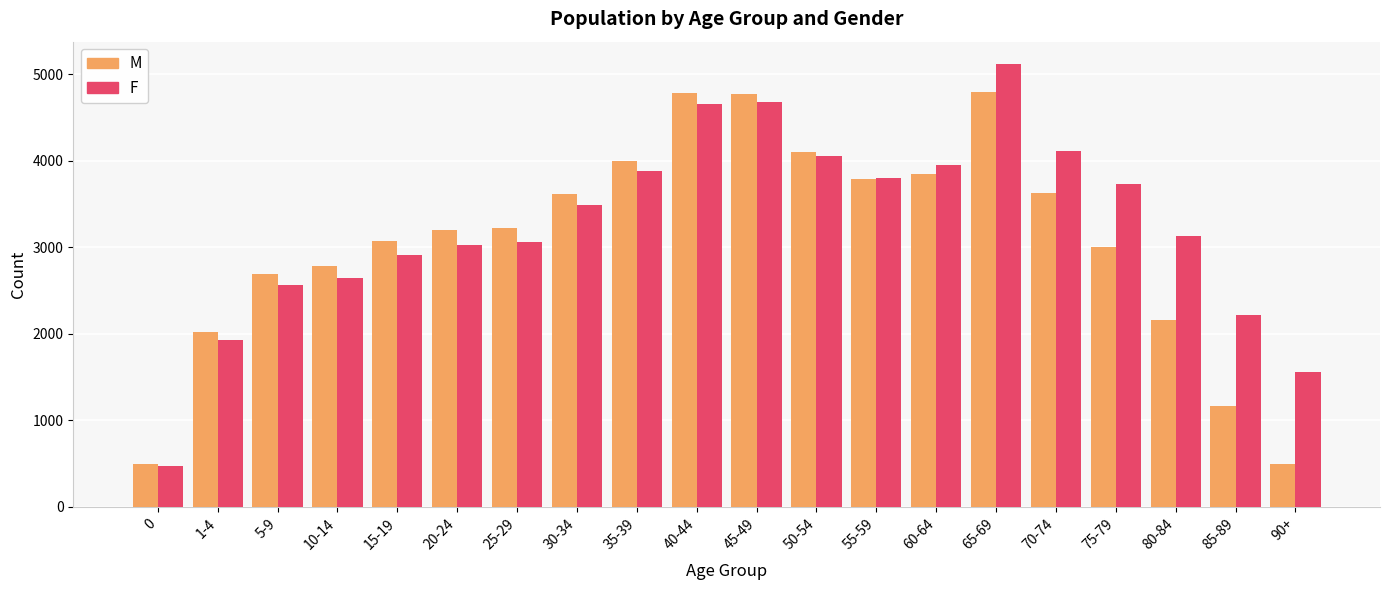

What is the spread (max minus min) of values at 30-34?

120